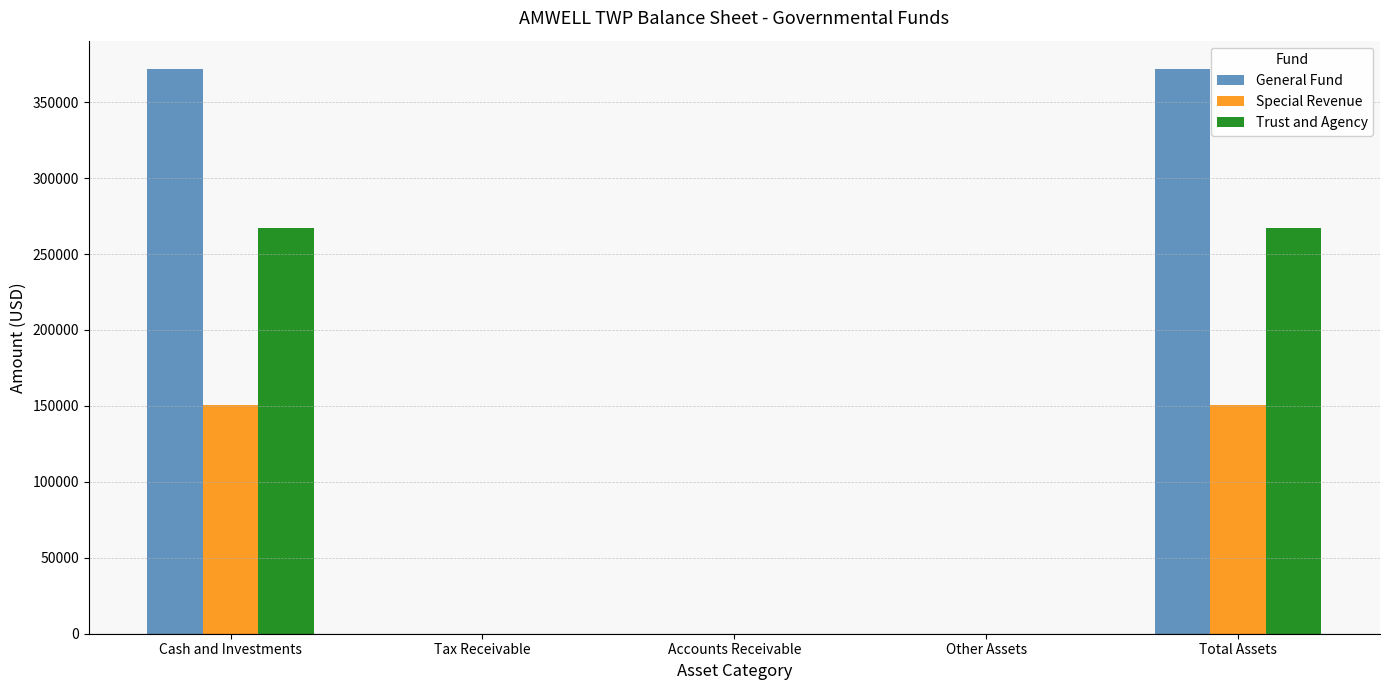

The value of General Fund at Cash and Investments is 525999. True or false?

False